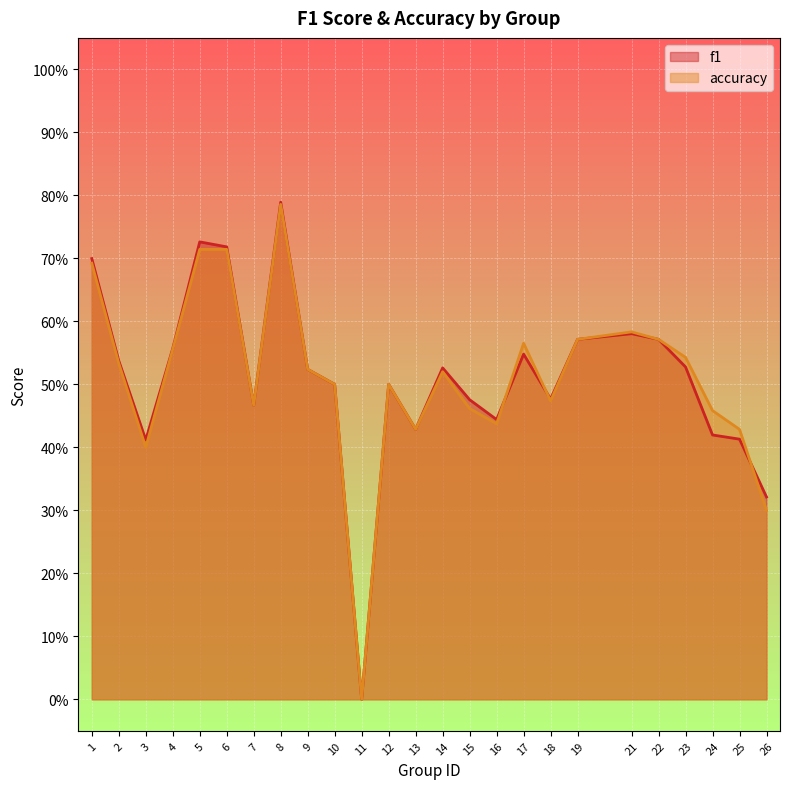

What is the difference between the maximum and second lowest values in the accuracy series?

0.5